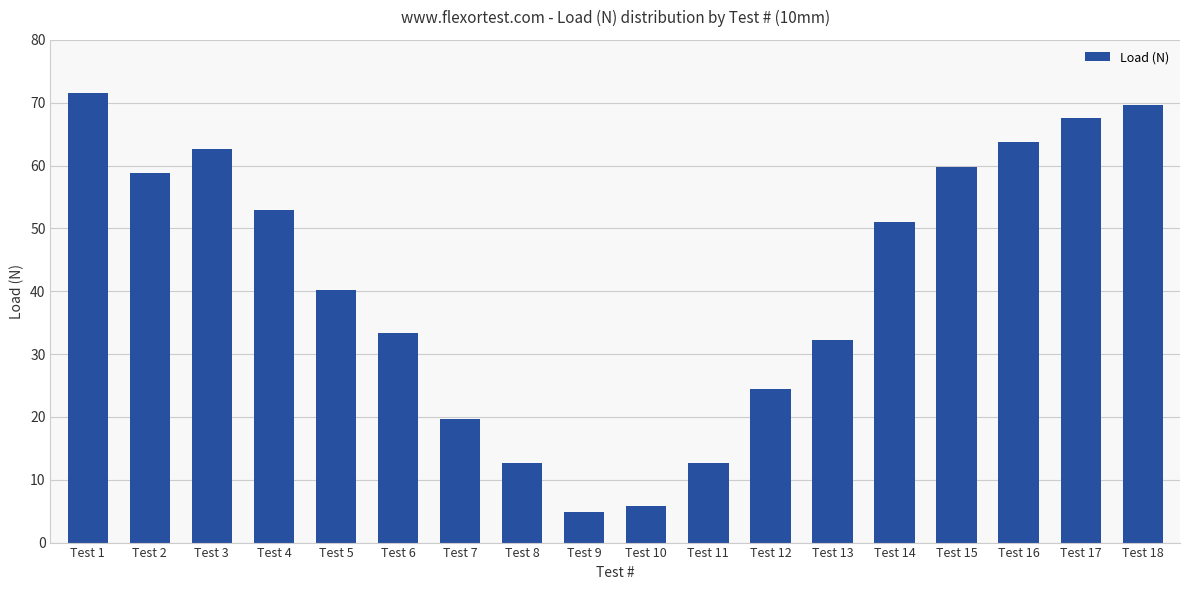

What is the difference between the maximum and minimum values?

66.6